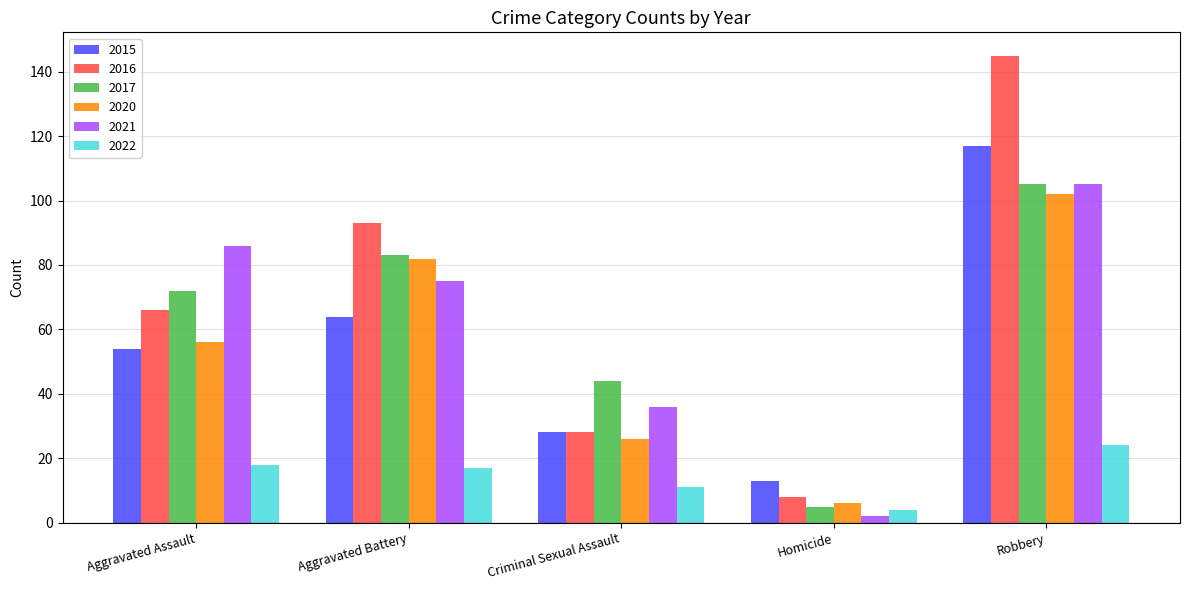

At how many categories does at least one series exceed 34?

4